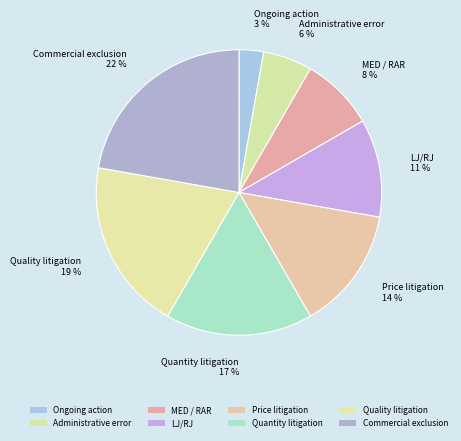

Combined, what portion of the pie is MED / RAR and Administrative error?

13.9%